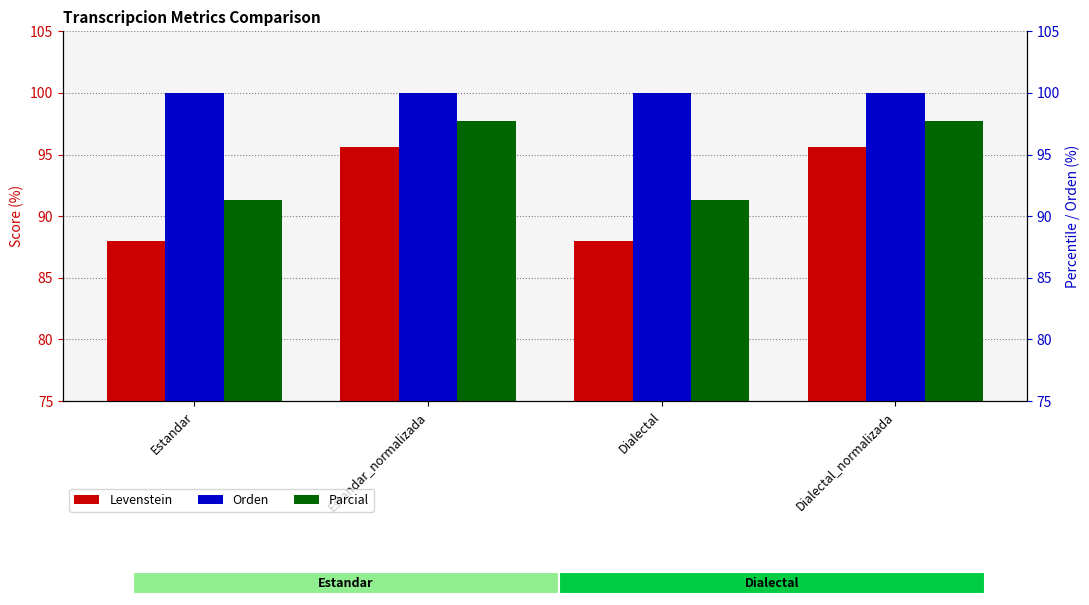

Between Estandar_normalizada and Dialectal, which is larger?

Estandar_normalizada